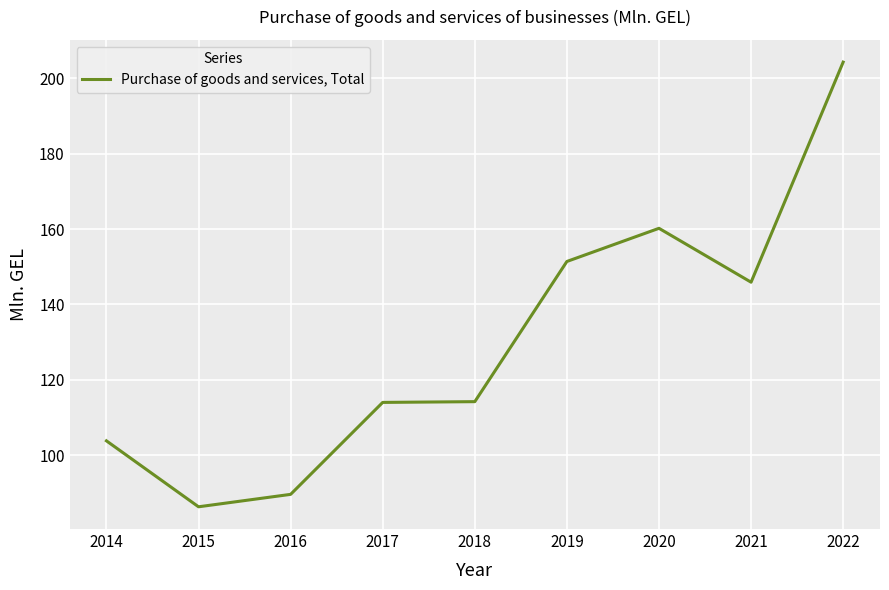

What is the change in value from 2014 to 2022?

+100.5